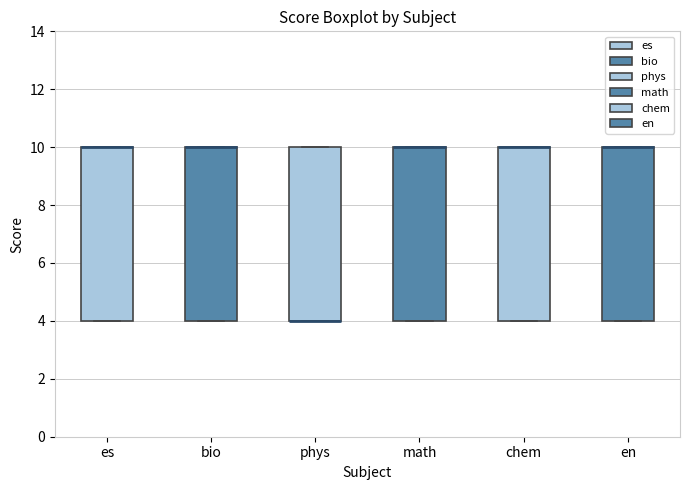

Reading left to right, transcribe this box plot: for each box, give where its median line is, the range the box spans, and where its two whiskers end, as read against the y-axis. The values are not printed on the chart, so give them approximately, as read against the axis.

es: median 10 (drawn on the box's upper edge), box 4 to 10, whiskers 4 to 10
bio: median 10 (drawn on the box's upper edge), box 4 to 10, whiskers 4 to 10
phys: median 4 (drawn on the box's lower edge), box 4 to 10, whiskers 4 to 10
math: median 10 (drawn on the box's upper edge), box 4 to 10, whiskers 4 to 10
chem: median 10 (drawn on the box's upper edge), box 4 to 10, whiskers 4 to 10
en: median 10 (drawn on the box's upper edge), box 4 to 10, whiskers 4 to 10